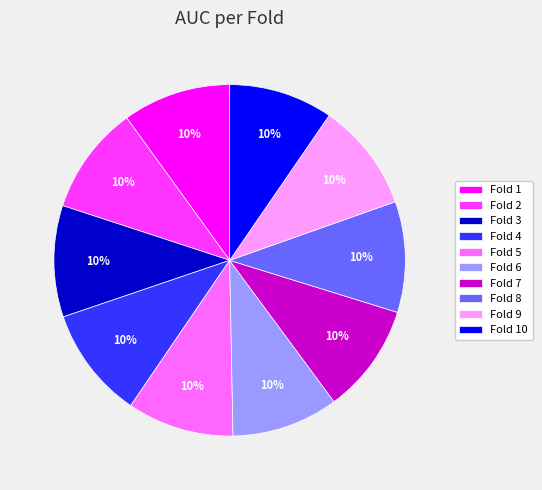

Is the sum of Fold 2 and Fold 1 greater than half?

No